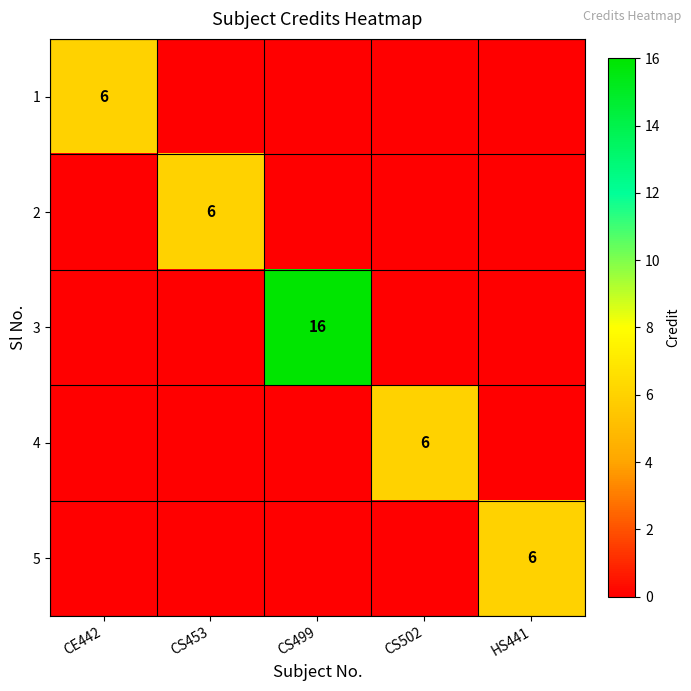

What is the spread (max minus min) of values at CS502?

6